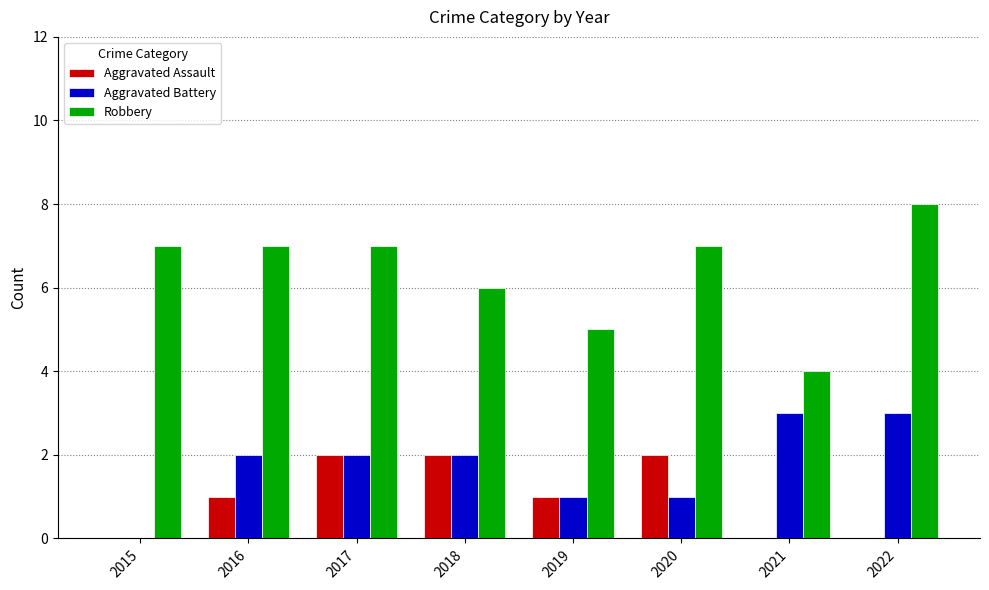

What is the sum of all Aggravated Battery values?

14